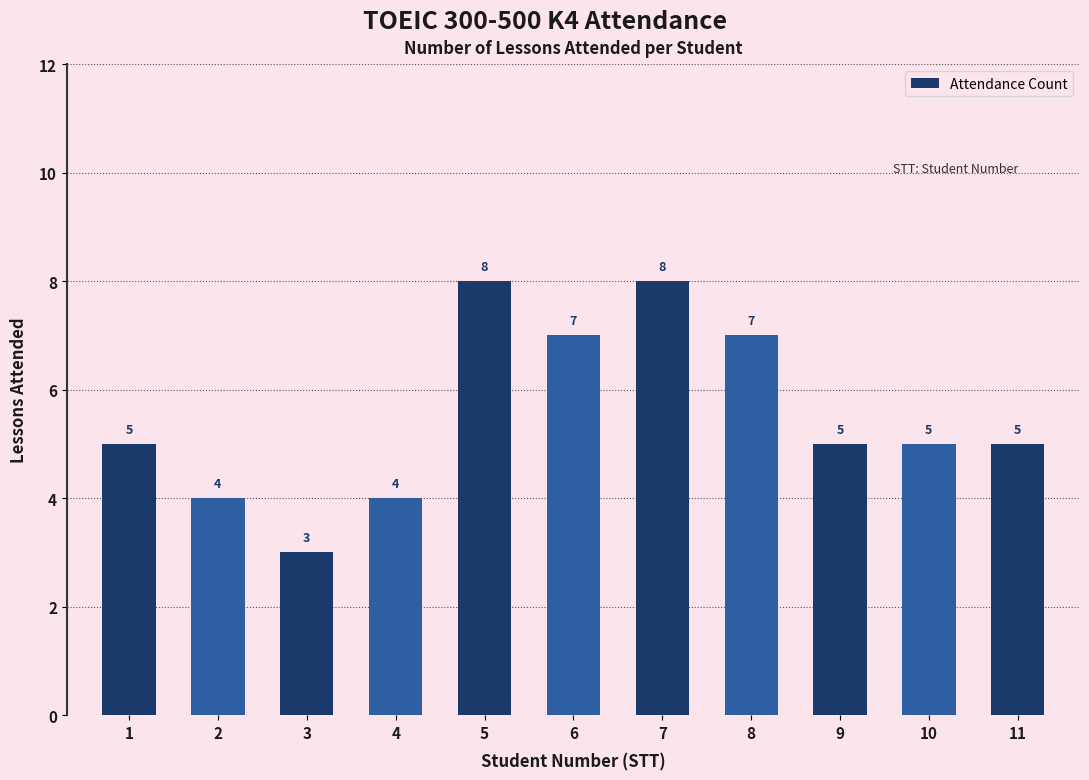

What is the maximum value shown in the chart?

8